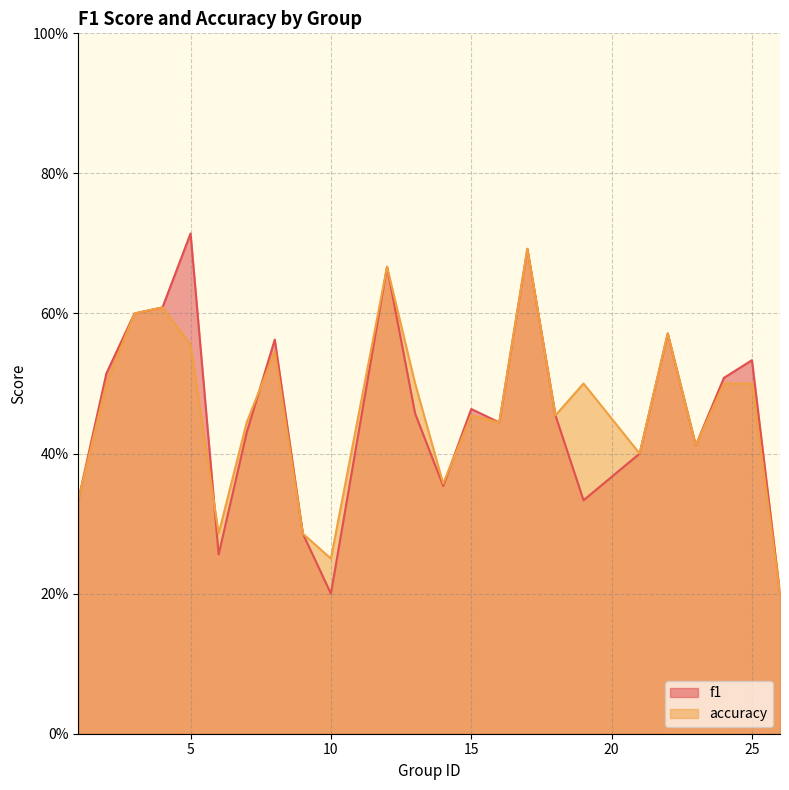

In accuracy, how many points are higher than both neighbors (excluding endpoints)?

7